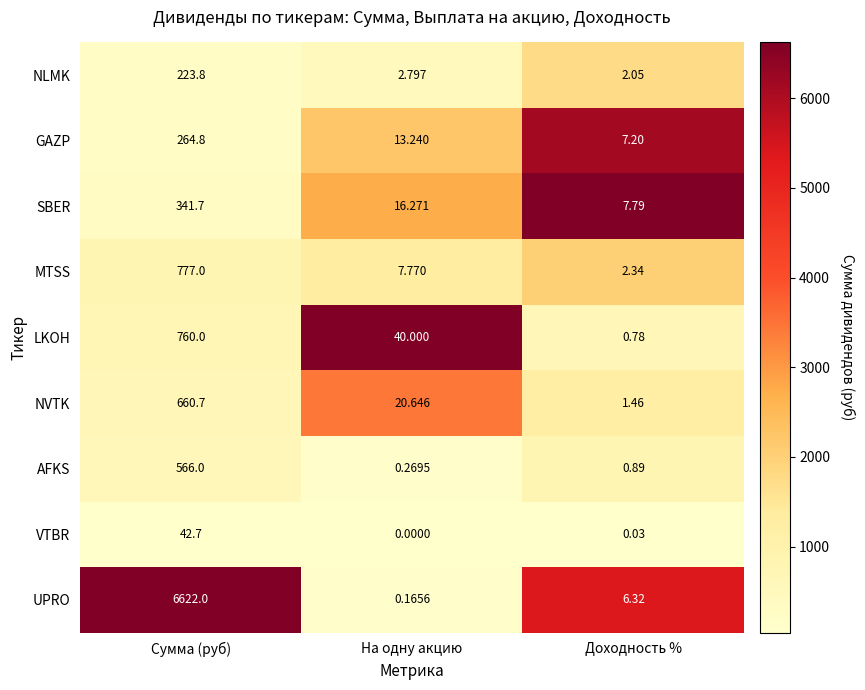

Where is AFKS nearest to the value 283?

Доходность %